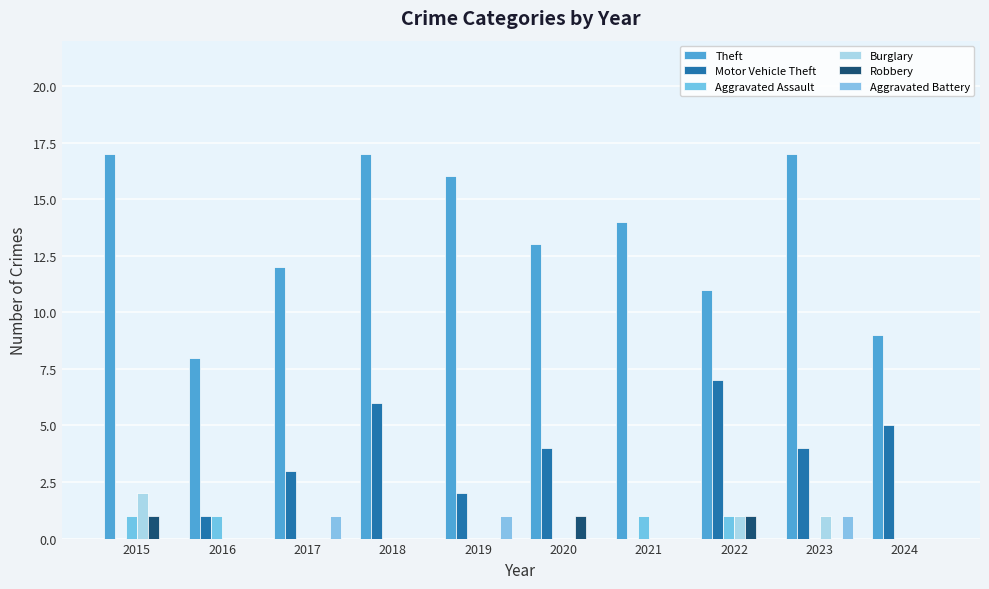

Rank the series at 2023 from lowest to highest value.

Aggravated Assault, Robbery, Burglary, Aggravated Battery, Motor Vehicle Theft, Theft